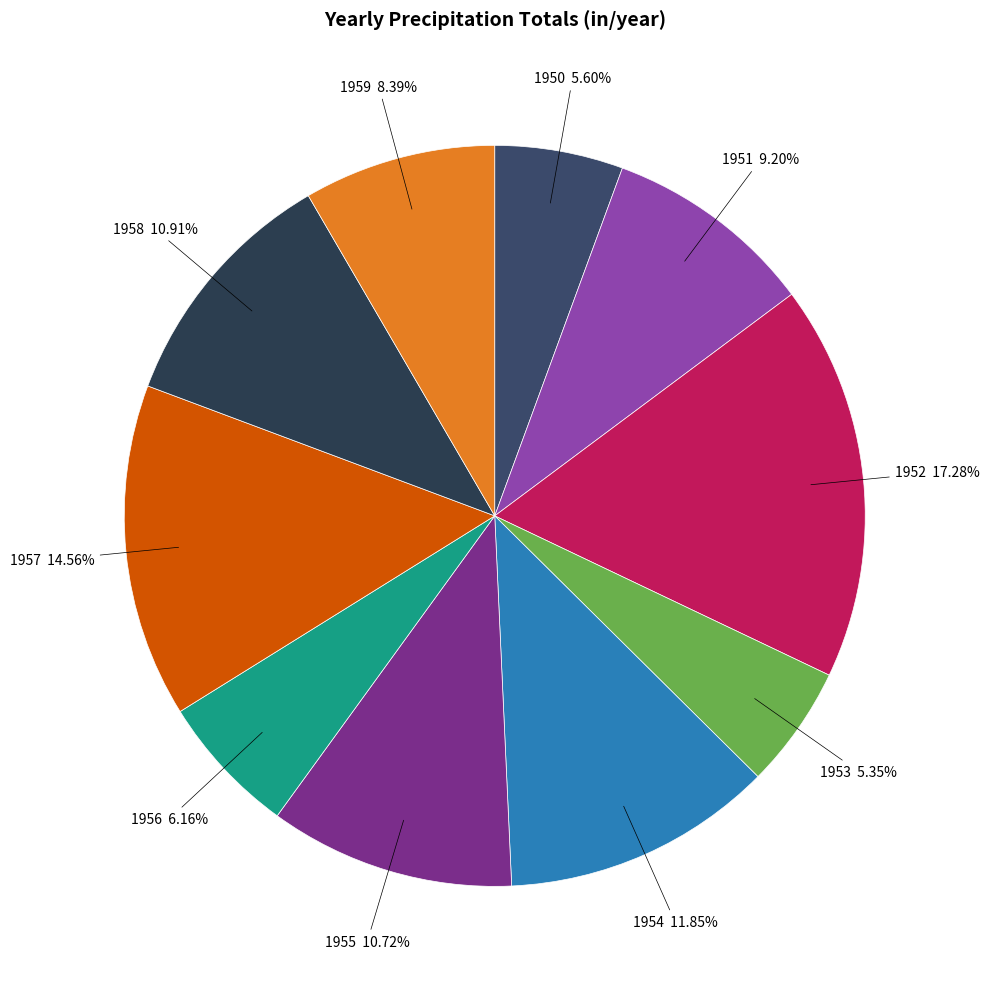

What percentage is the 1952 slice, to the nearest percent?

17%